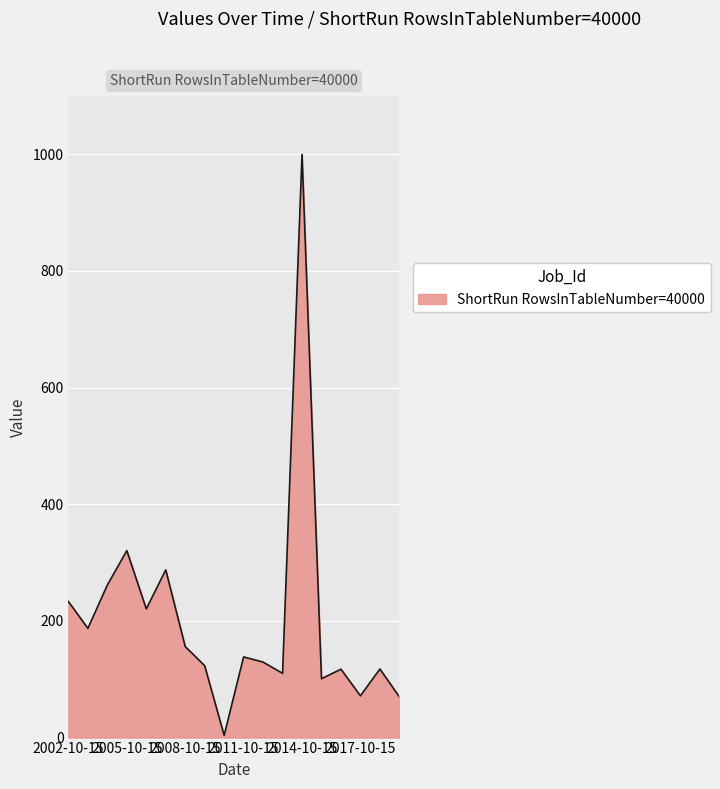

What is the maximum value shown in the chart?

999.5